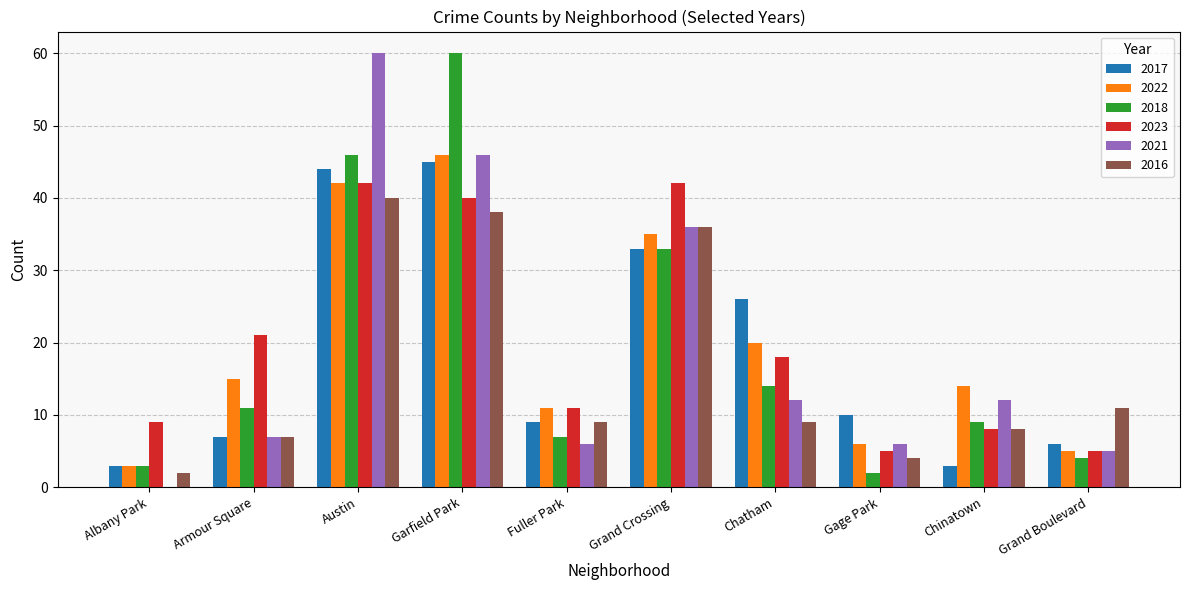

True or false: 2018 has a value of 11 at Fuller Park.

False